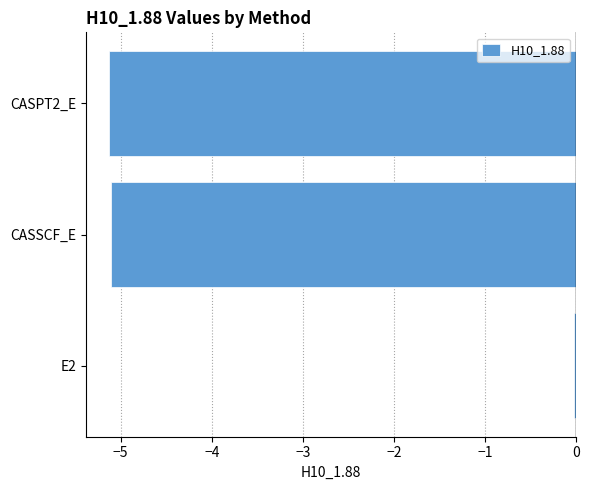

Which category has the highest value across all series?

E2